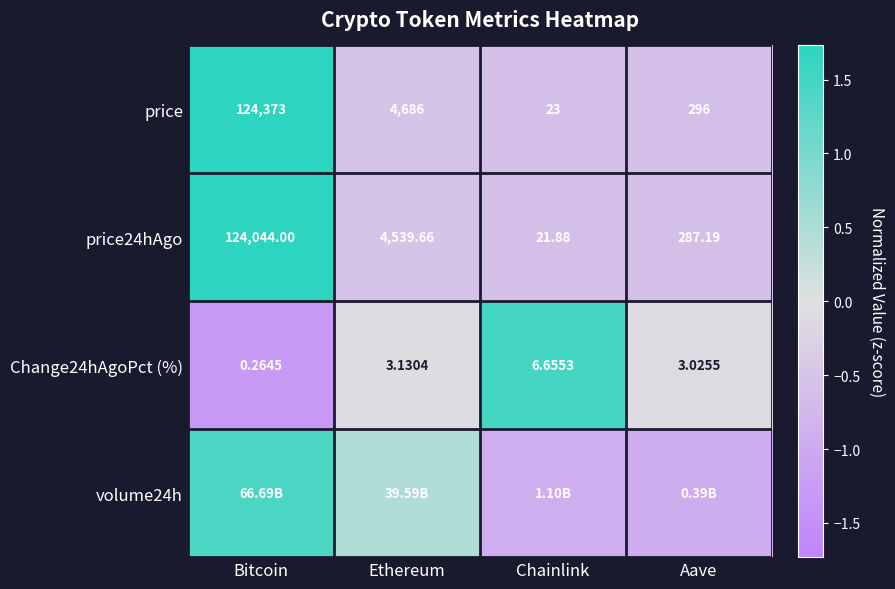

Rank the categories by price value from highest to lowest.

Bitcoin, Ethereum, Aave, Chainlink